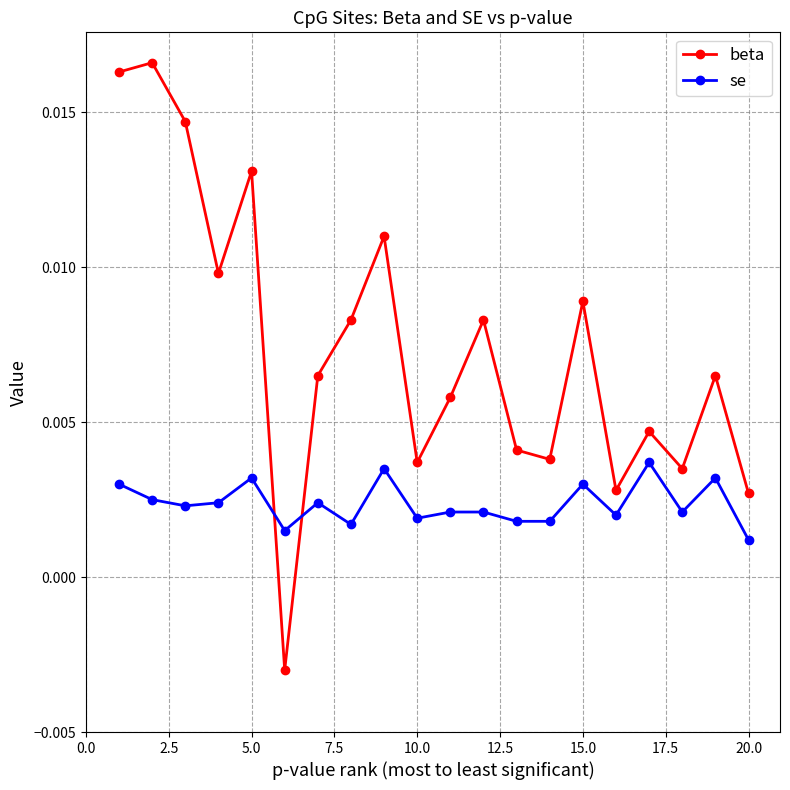

Which series ends up on top after the final intersection of se and beta?

beta